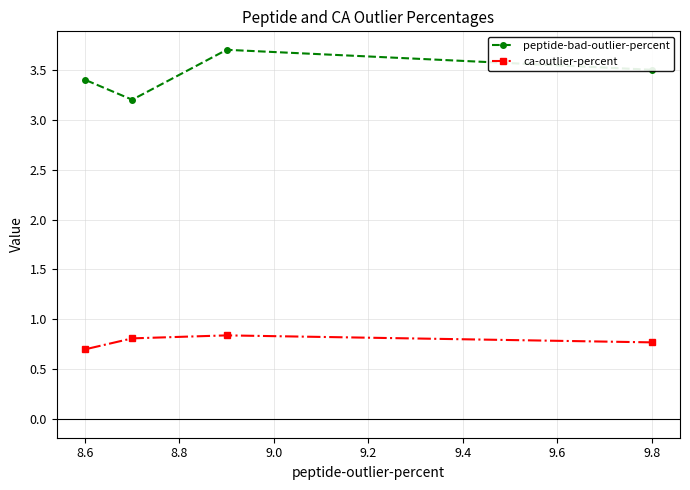

What is the average value of the ca-outlier-percent series?

0.8